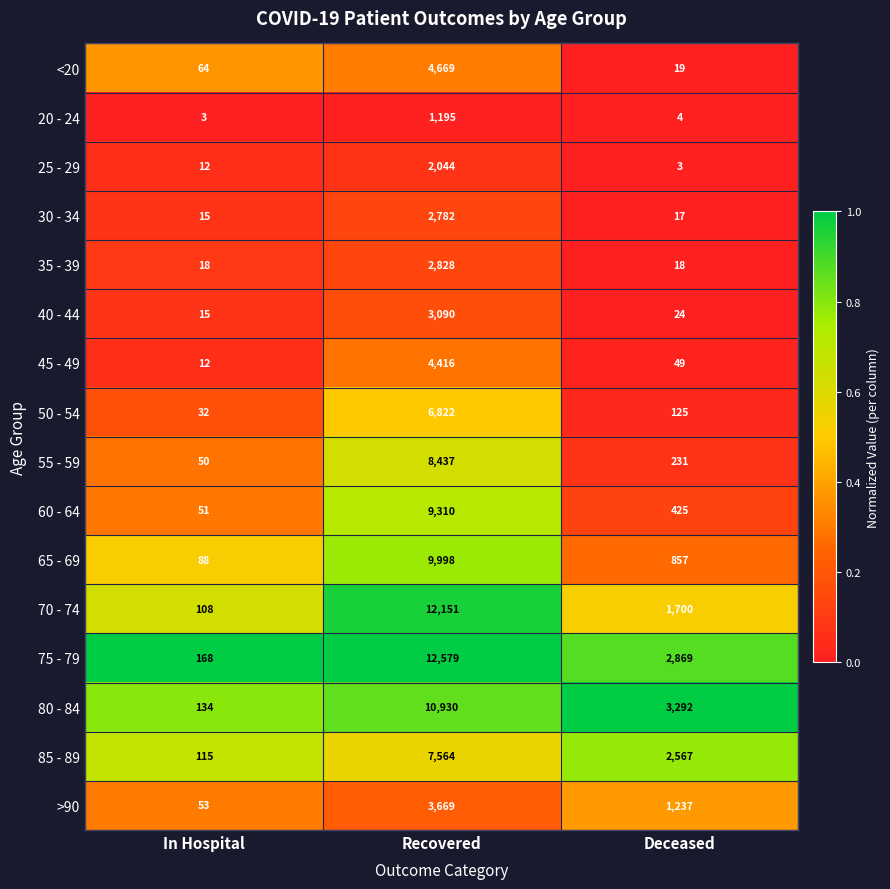

At Recovered, list the series in order from largest to smallest.

75 - 79, 70 - 74, 80 - 84, 65 - 69, 60 - 64, 55 - 59, 85 - 89, 50 - 54, <20, 45 - 49, >90, 40 - 44, 35 - 39, 30 - 34, 25 - 29, 20 - 24